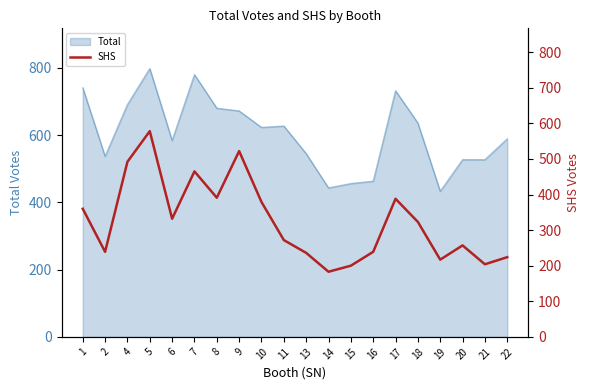

Is it true that the value at 18 is 323?

True